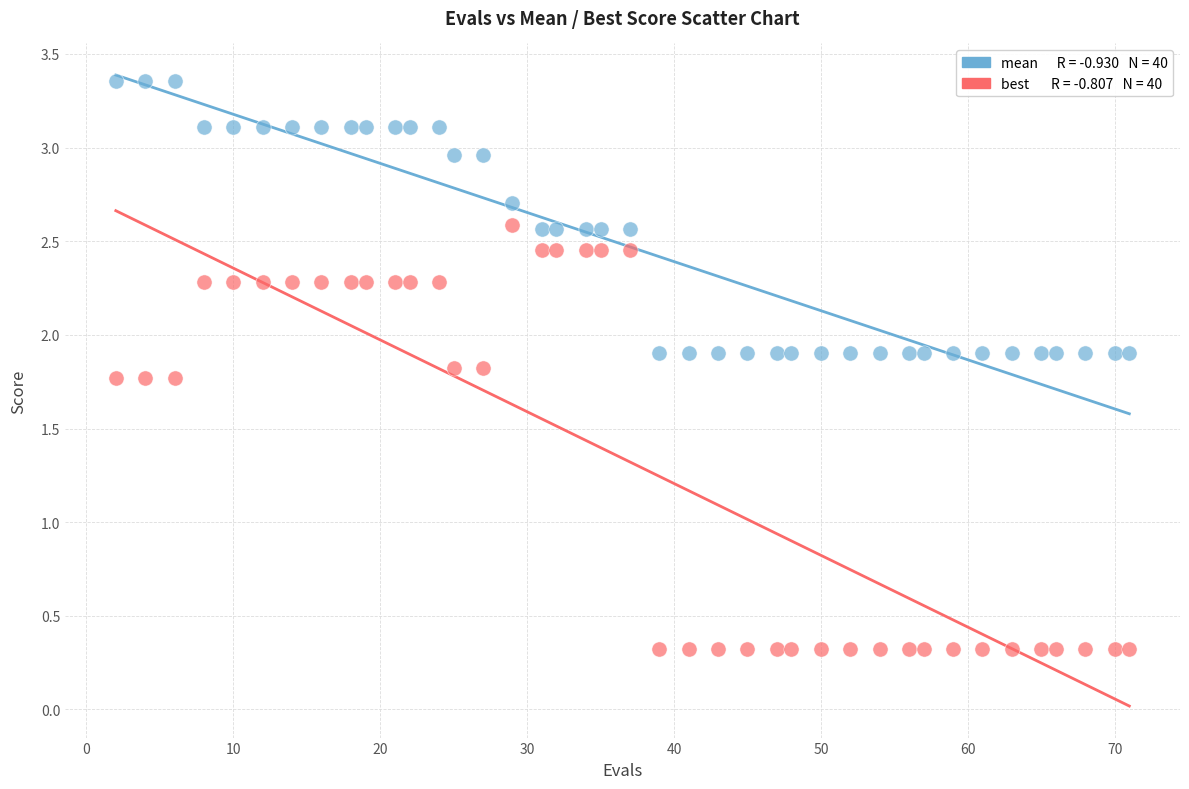

Across all data points, what is the range of X values (max minus min)?

69.0